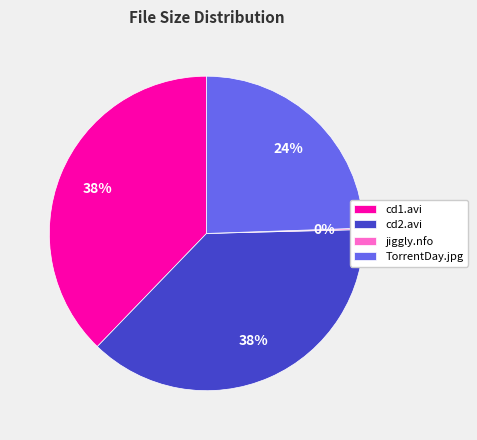

How many slices are in this pie chart?

4